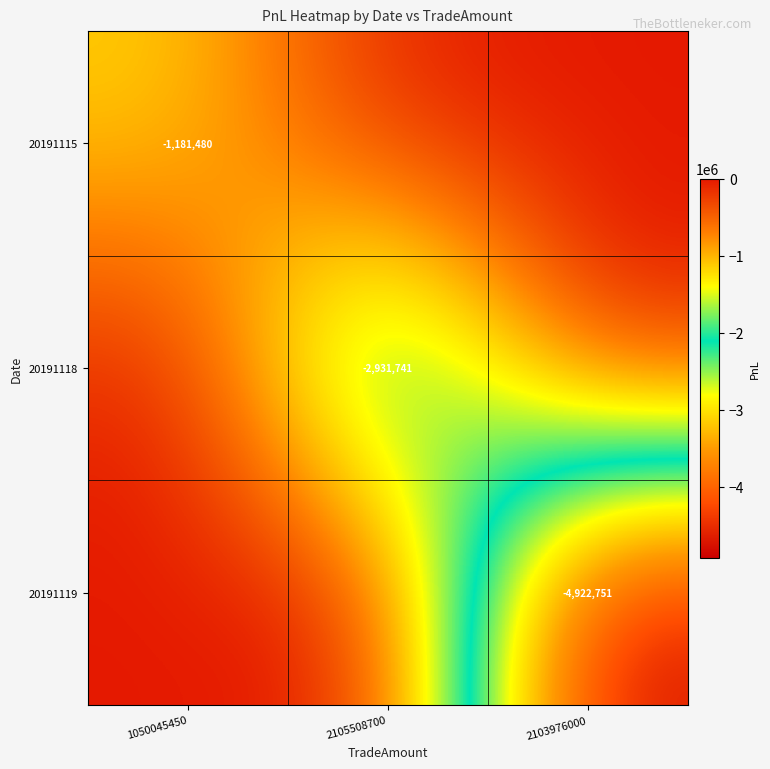

What is the smallest value displayed?

-4922750.8